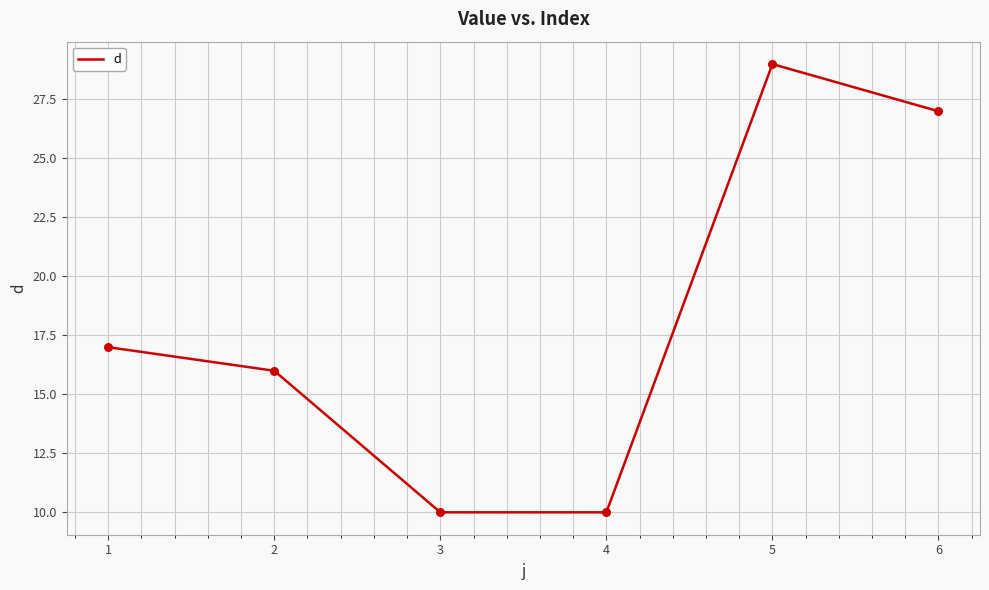

What is the ratio of the value at 3 to the value at 5?

0.3